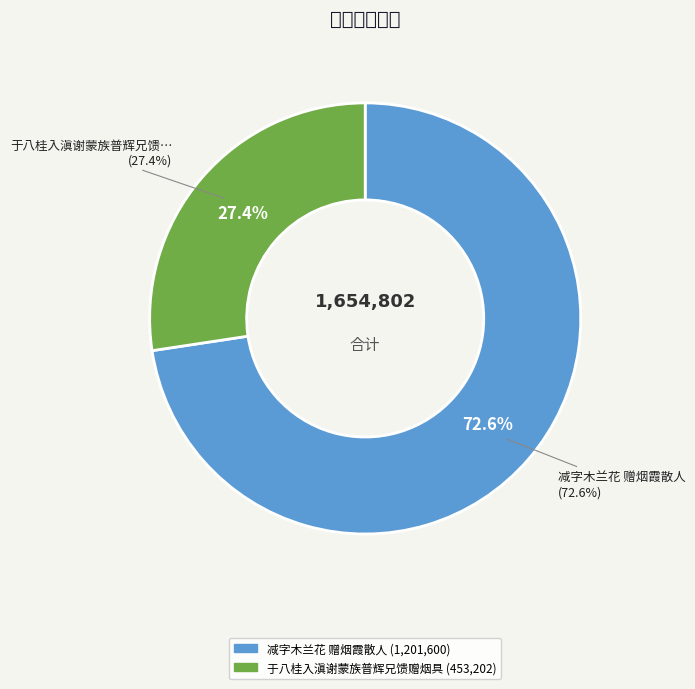

What is the largest slice in the pie chart?

减字木兰花 赠烟霞散人